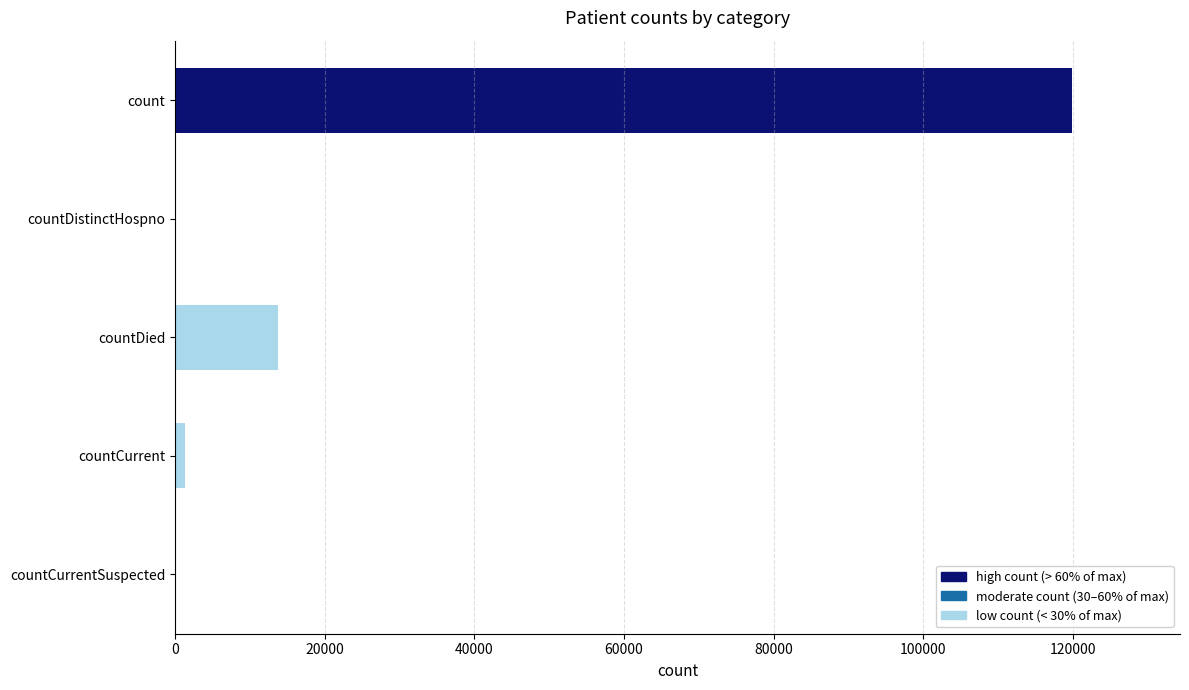

What is the maximum value shown in the chart?

119931